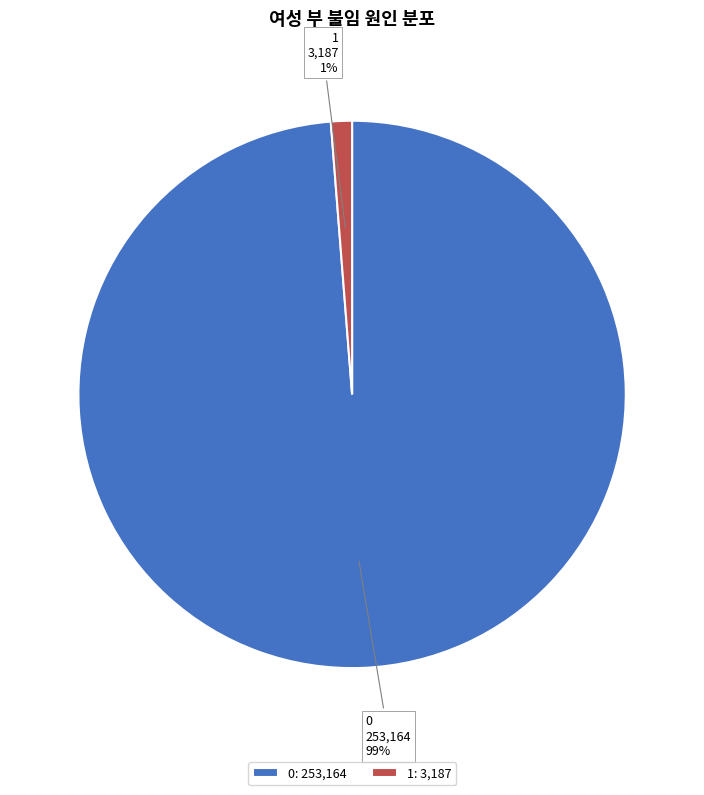

Is there any slice that represents more than half of the pie?

Yes